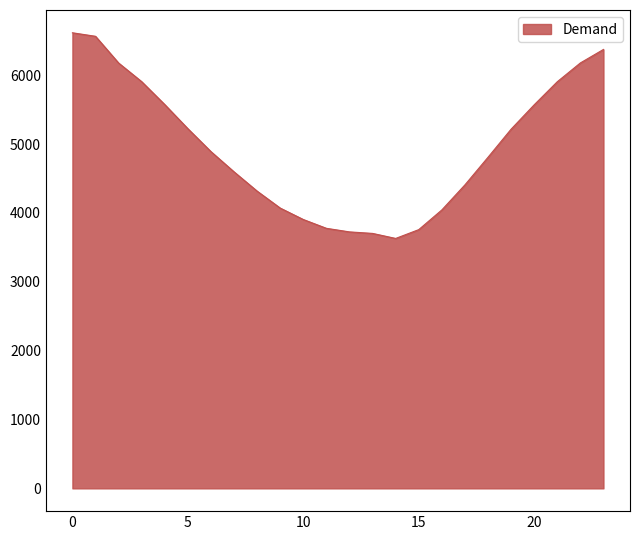

What is the maximum value shown in the chart?

6617